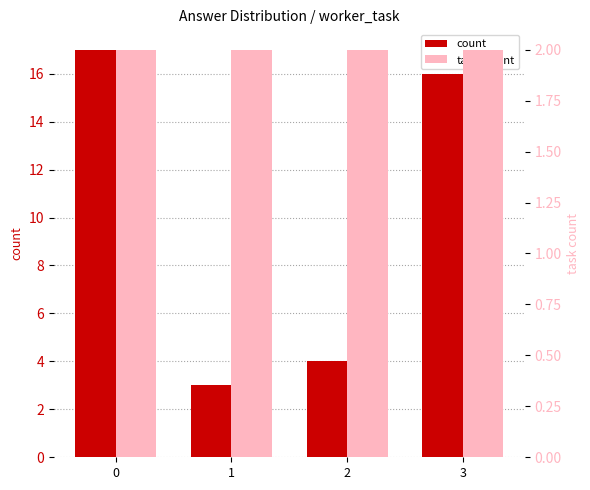

What are all the series names shown in the legend?

count, task_count